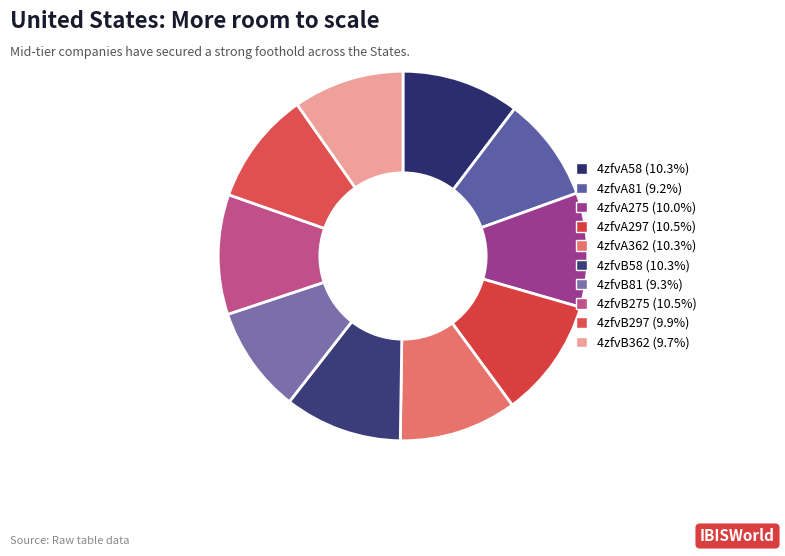

Is there any slice that represents more than half of the pie?

No